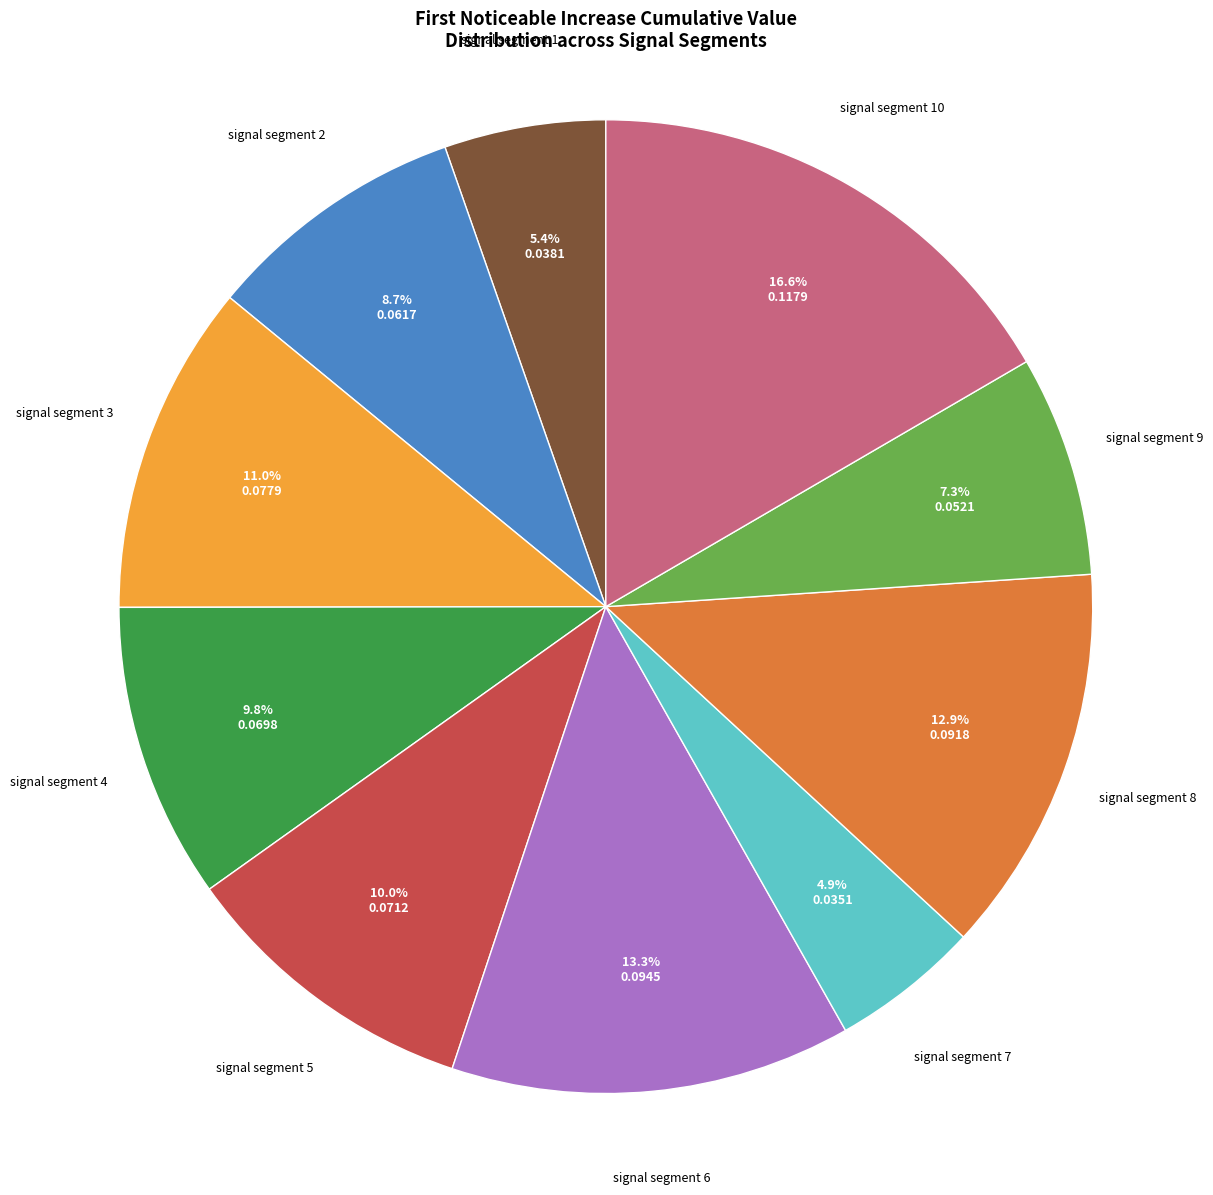

Is there any slice that represents more than half of the pie?

No